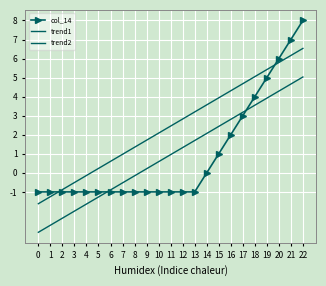

True or false: trend2 has more than 2 points higher than both neighbors.

False